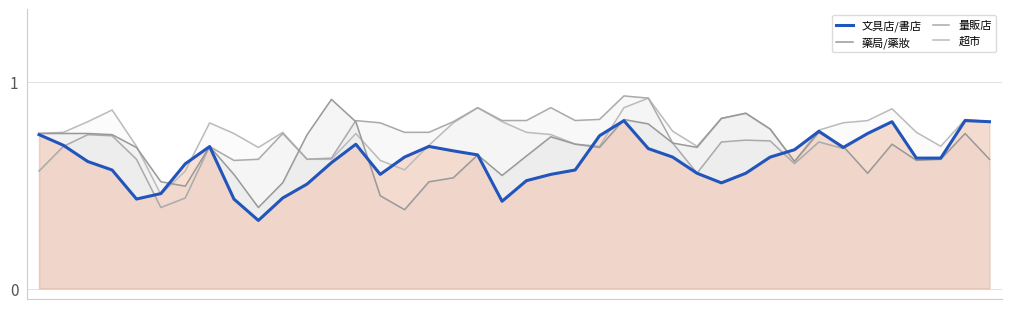

Does the chart have visible grid lines?

Yes